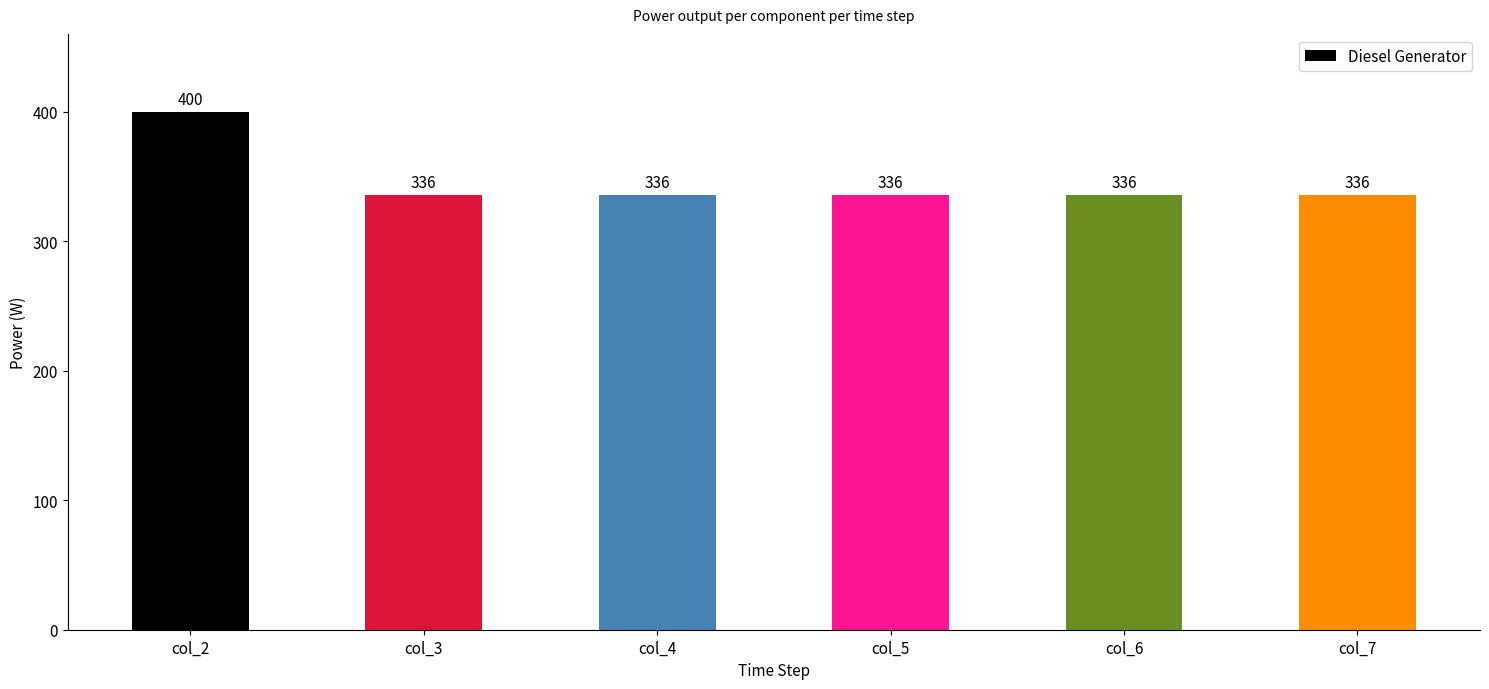

What is the value of the 2nd bar from the left?

336